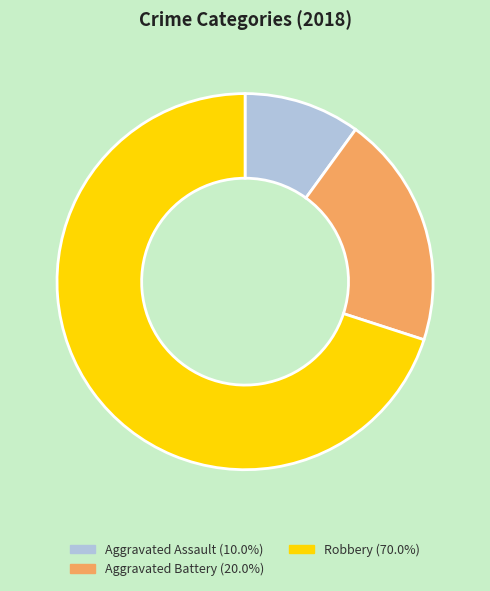

Between Robbery and Aggravated Battery, which is larger?

Robbery